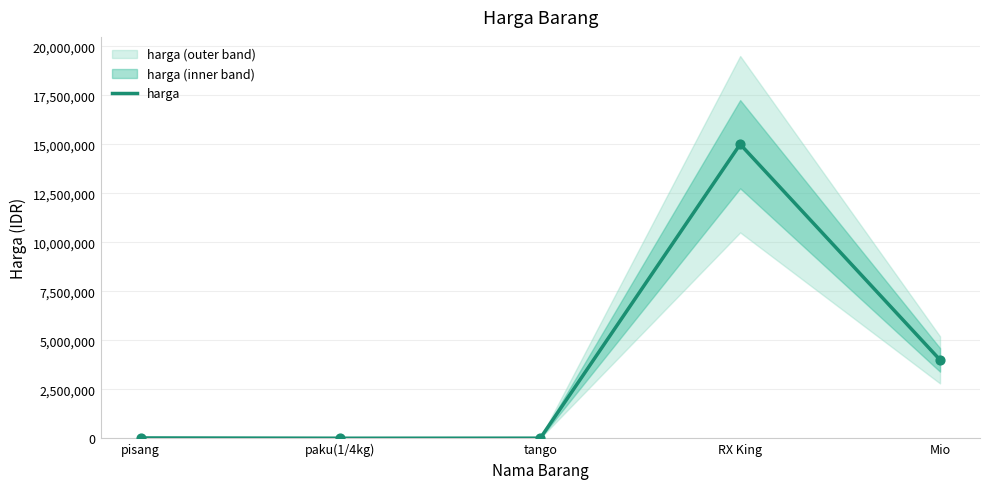

What is the change in value from pisang to paku(1/4kg)?

-15000